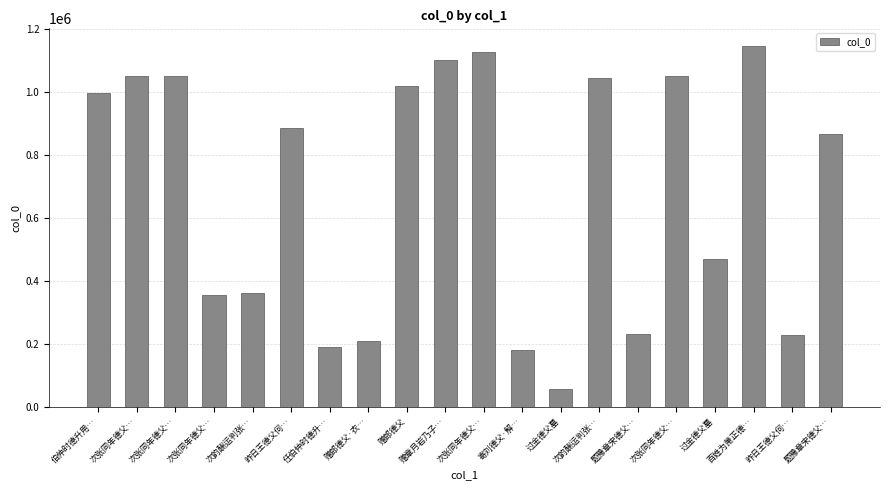

Which label corresponds to the largest value in the chart?

百姓为萧正德…